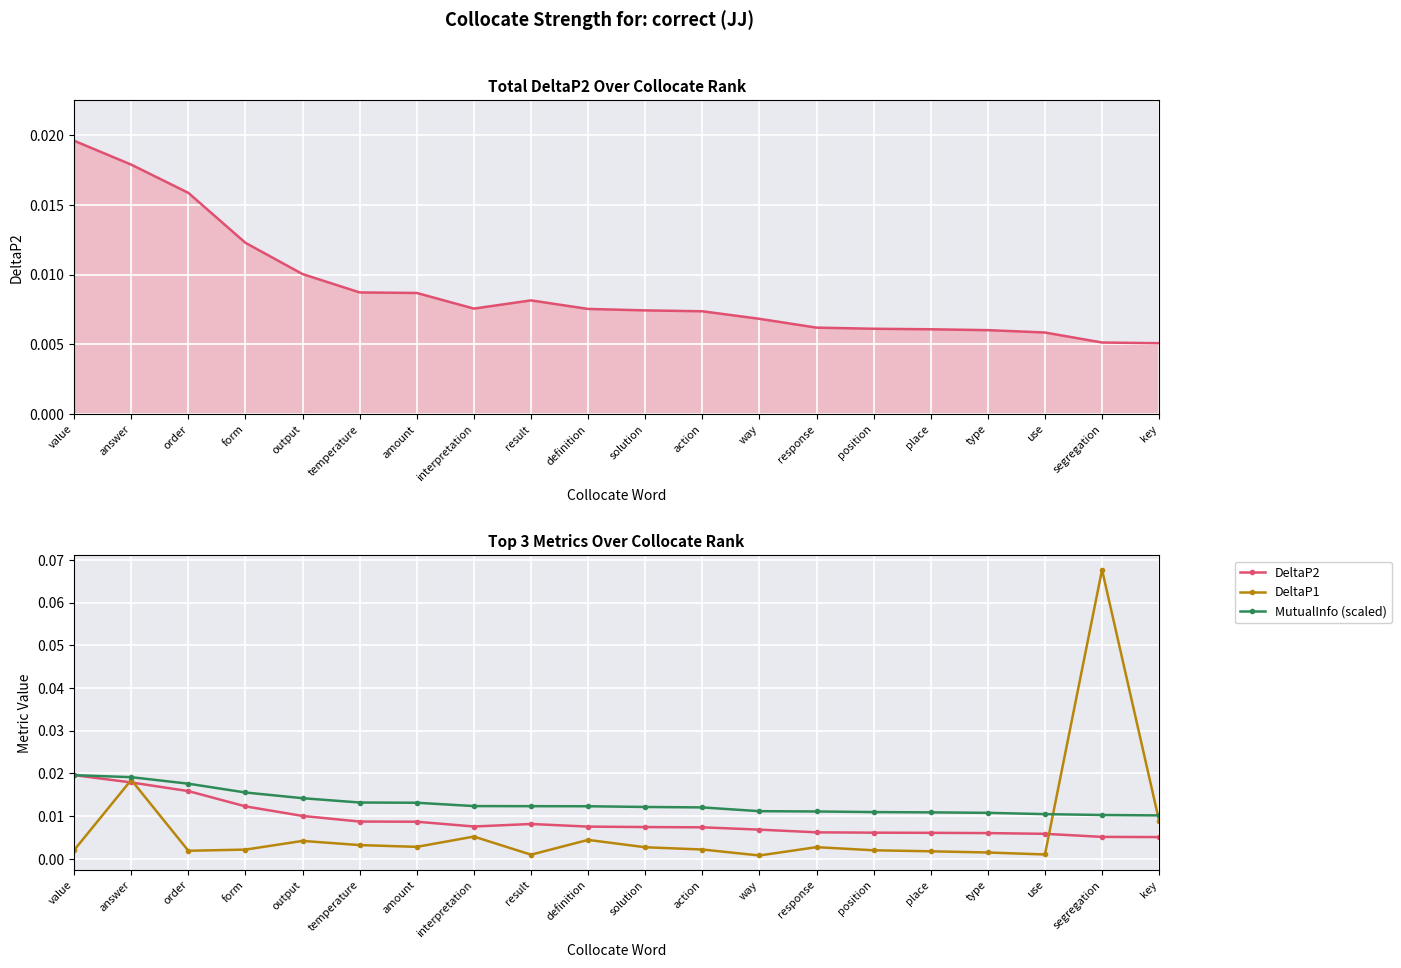

At how many categories does at least one series exceed 0?

20